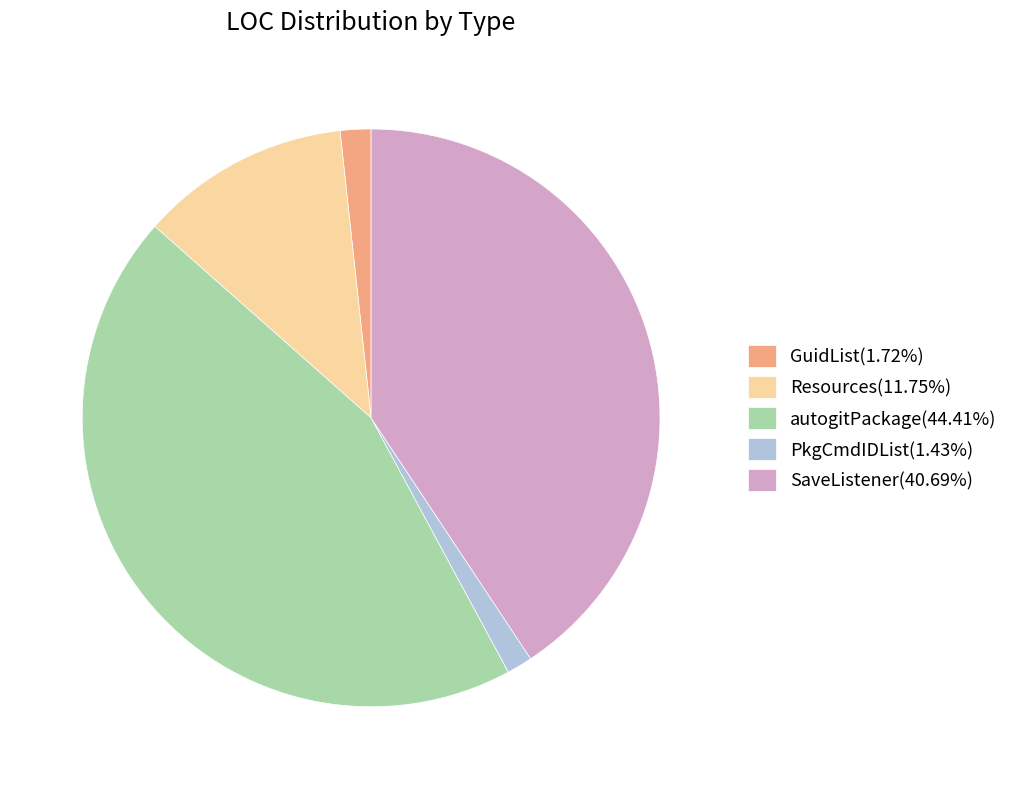

Is autogitPackage the majority of the pie?

No